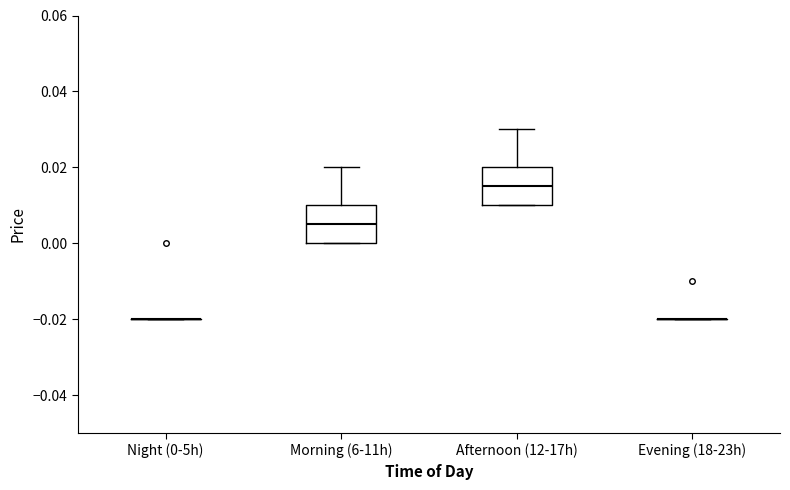

Reading left to right, transcribe this box plot: for each box, give where its median line is, the range the box spans, and where its two whiskers end, as read against the y-axis. The values are not printed on the chart, so give them approximately, as read against the axis.

Night (0-5h): box collapsed to a line at -0.020, whiskers -0.020 to -0.020
Morning (6-11h): median 0.006, box 0.000 to 0.010, whiskers 0.000 to 0.020
Afternoon (12-17h): median 0.016, box 0.010 to 0.020, whiskers 0.010 to 0.030
Evening (18-23h): box collapsed to a line at -0.020, whiskers -0.020 to -0.020